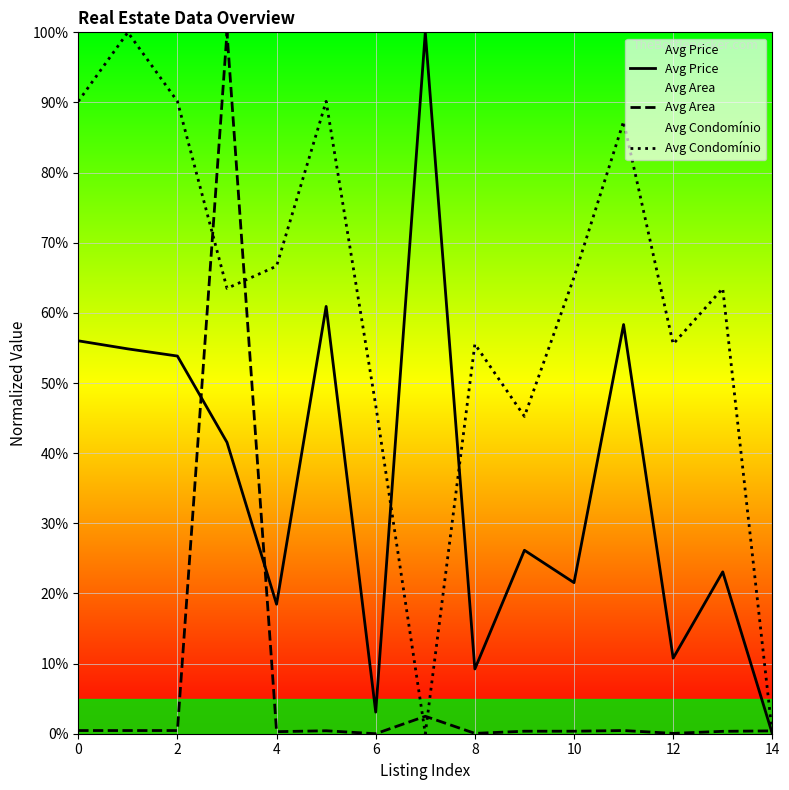

What is the maximum value shown in the chart?

100.0